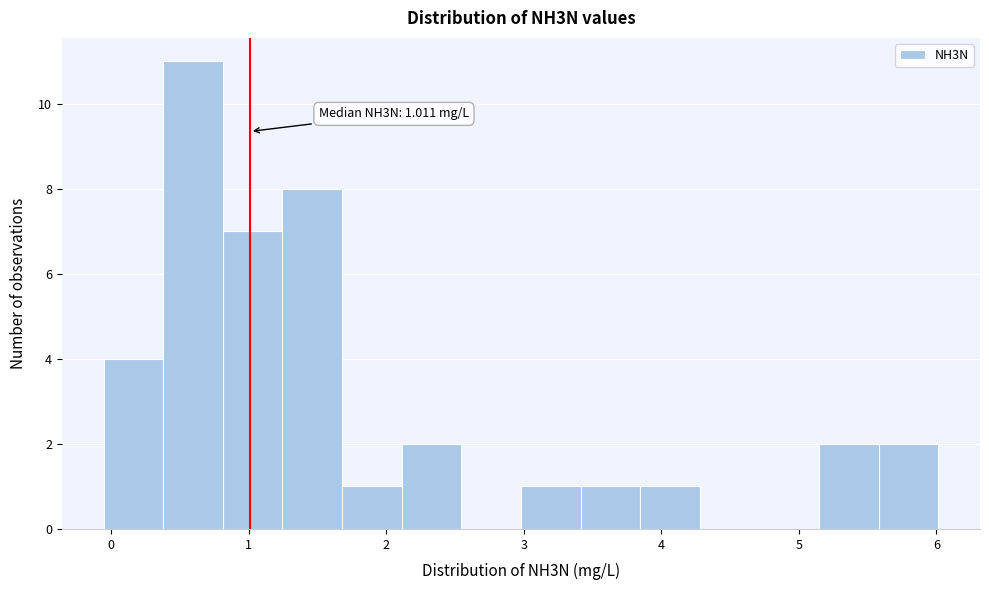

Which range on the x-axis has the tallest bar?

0.4 to 0.8